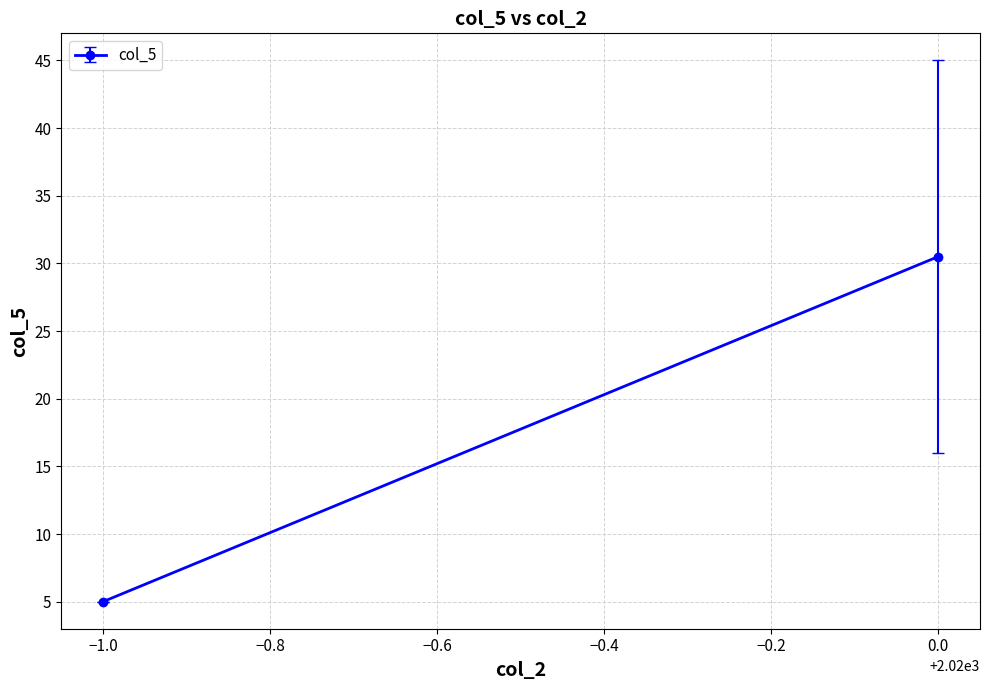

How many lines are shown in the chart?

1